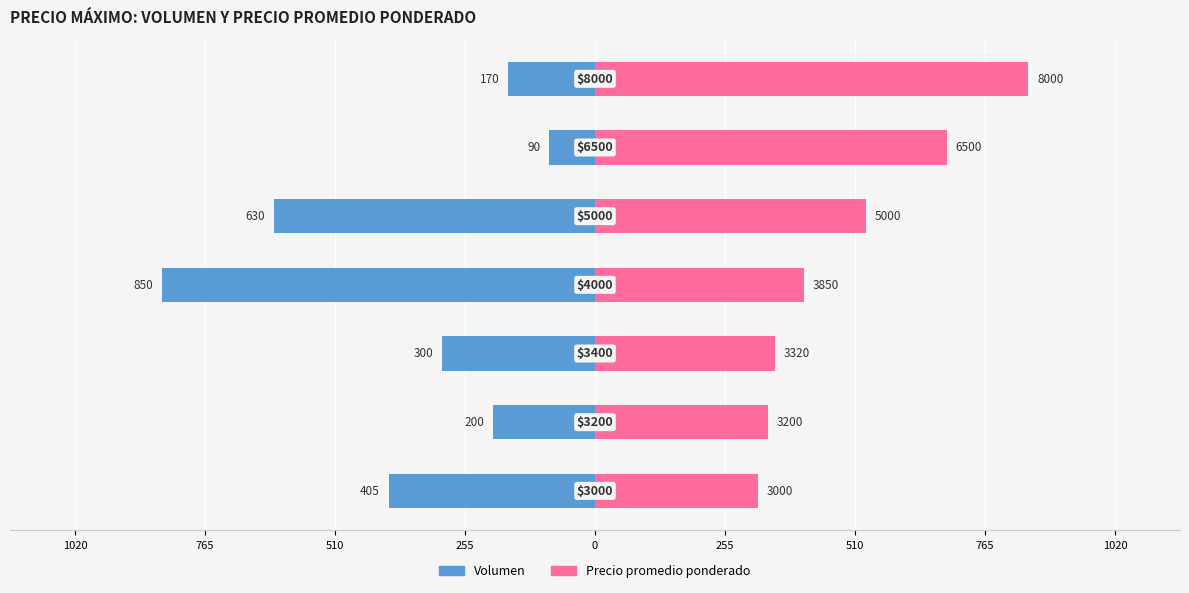

Reading right to left, what are all the values shown in this chart?

Volumen: 510=-170.0	255=-90.0	0=-630.0	255=-850.0	510=-300.0	765=-200.0	1020=-405.0
Precio promedio ponderado: 510=850.0	255=690.6	0=531.2	255=409.1	510=352.8	765=340.0	1020=318.8